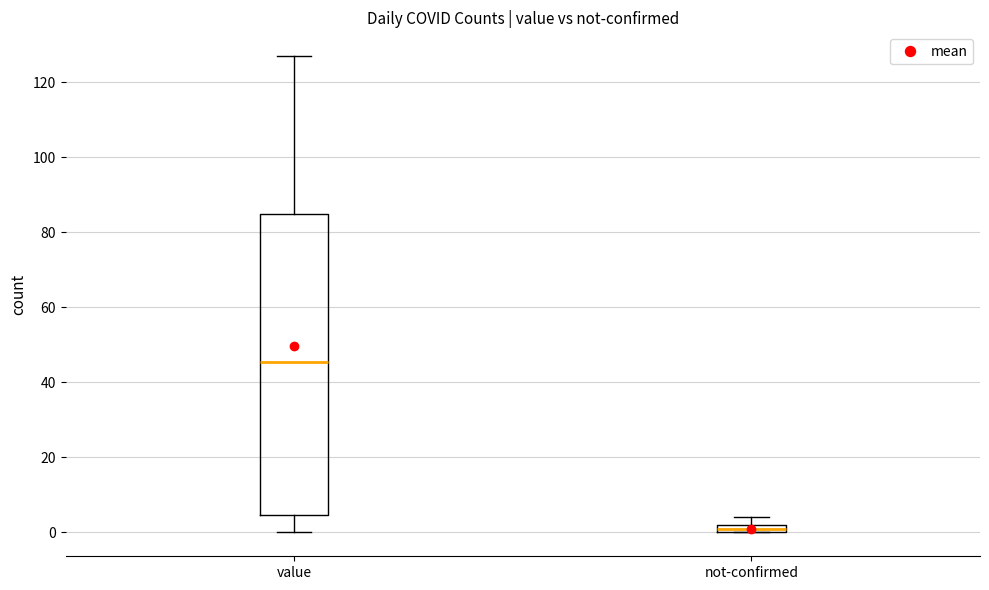

Where is the upper edge of the box for not-confirmed on the y-axis? The values are not printed on the chart, so give them approximately, as read against the axis.

2